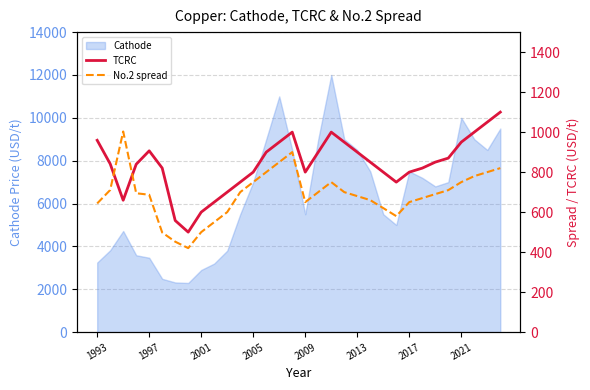

What is the minimum value for Cathode?

2294.0